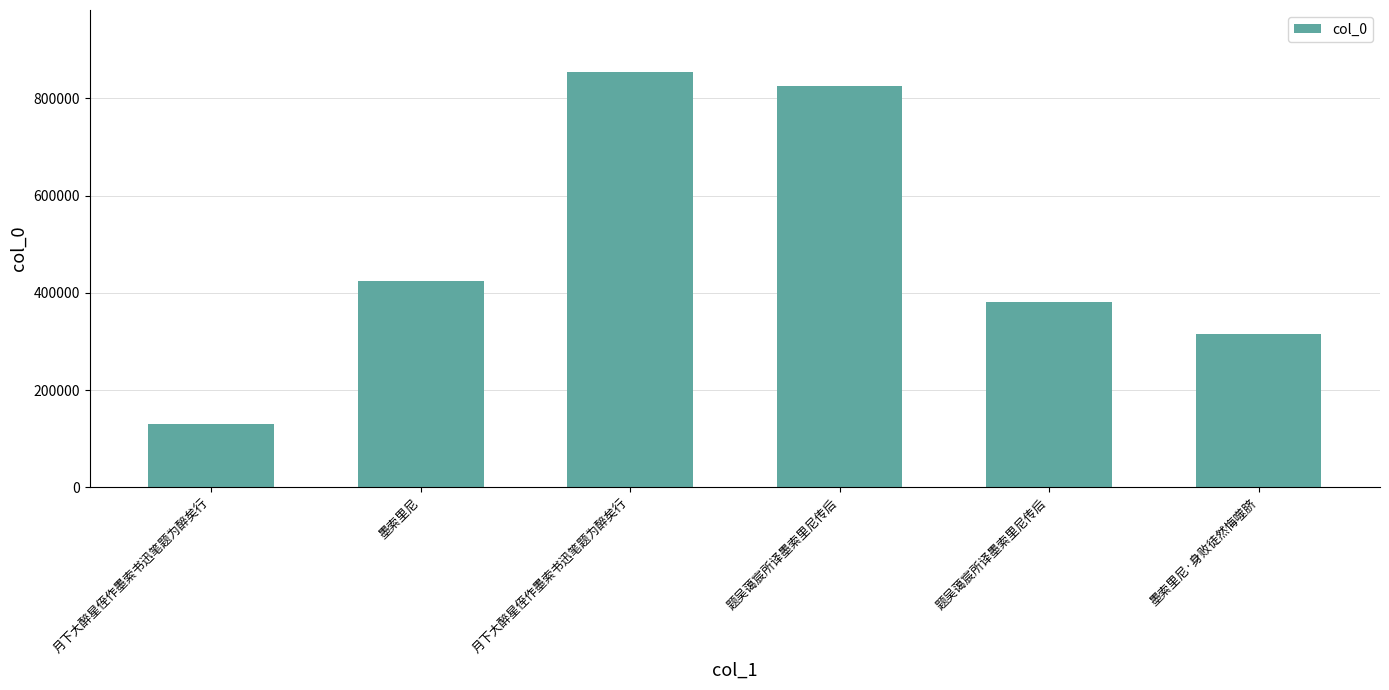

What is the label of the 1st bar from the left?

月下大醉星侄作墨索书迅笔题为醉矣行